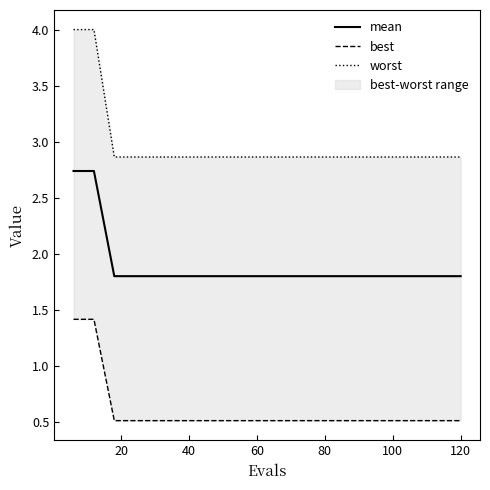

What is the minimum value for mean?

1.8